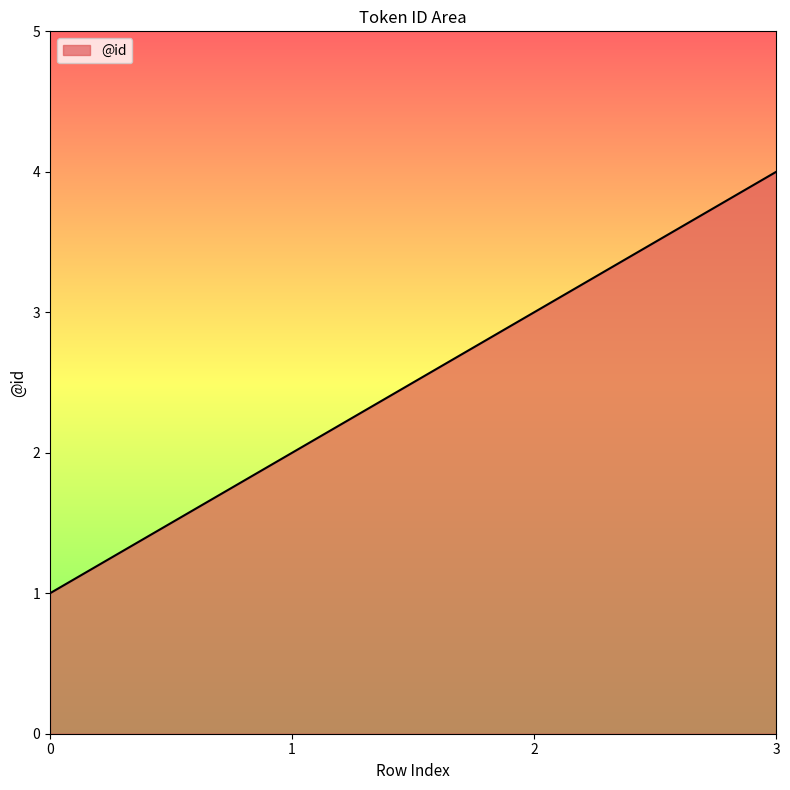

What is the difference between the values at 3 and 2?

1